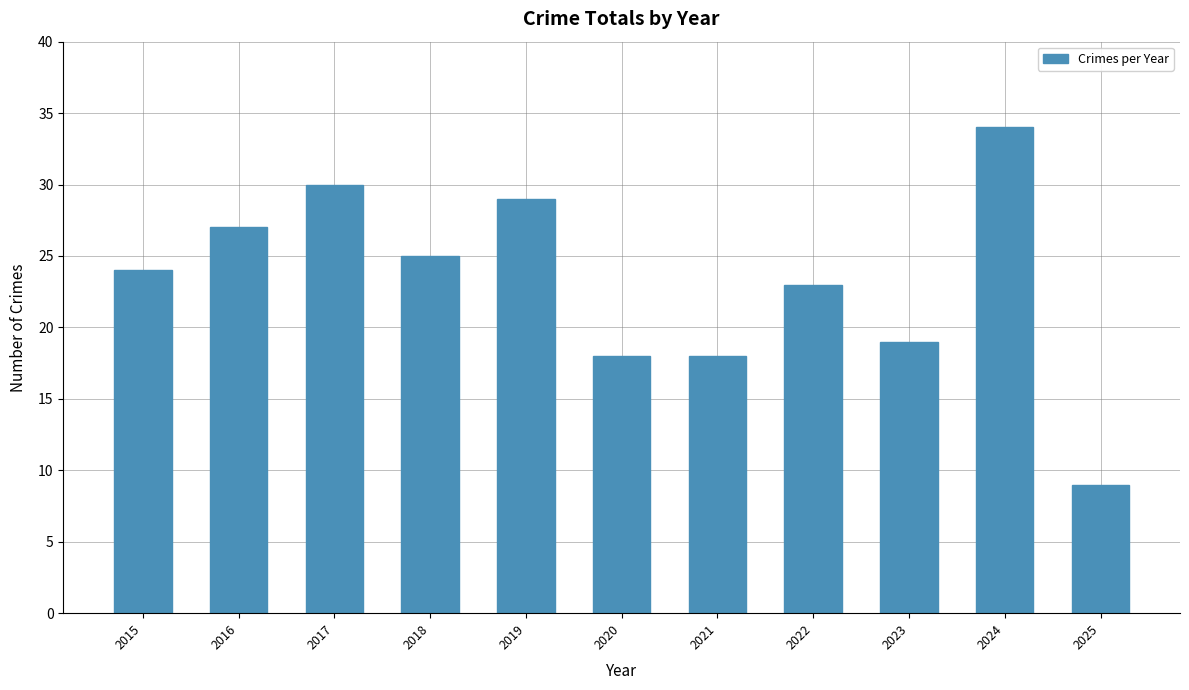

What is the minimum value shown in the chart?

9